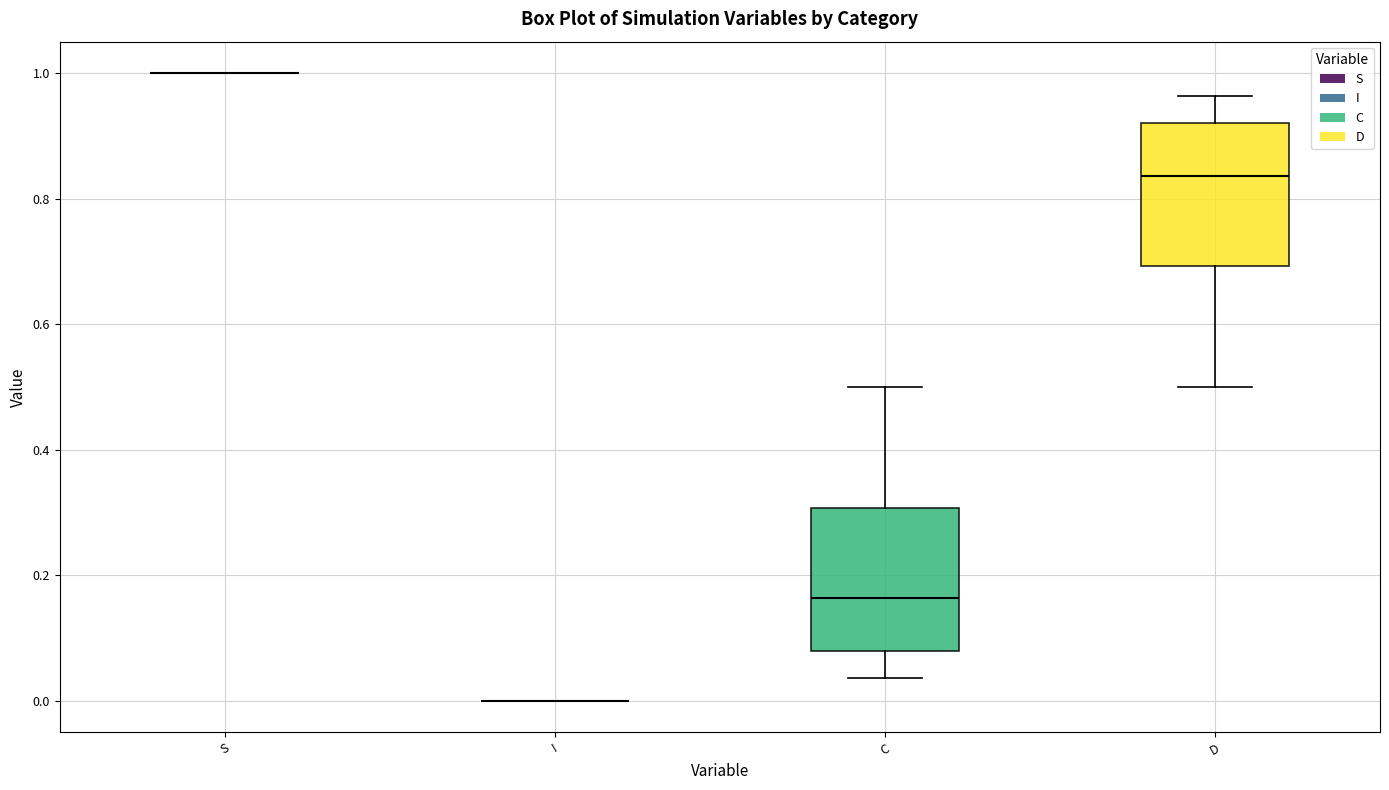

Reading left to right, transcribe this box plot: for each box, give where its median line is, the range the box spans, and where its two whiskers end, as read against the y-axis. The values are not printed on the chart, so give them approximately, as read against the axis.

S: box collapsed to a line at 1.00, whiskers 1.00 to 1.00
I: box collapsed to a line at 0.00, whiskers 0.00 to 0.00
C: median 0.16, box 0.08 to 0.30, whiskers 0.04 to 0.50
D: median 0.84, box 0.70 to 0.92, whiskers 0.50 to 0.96